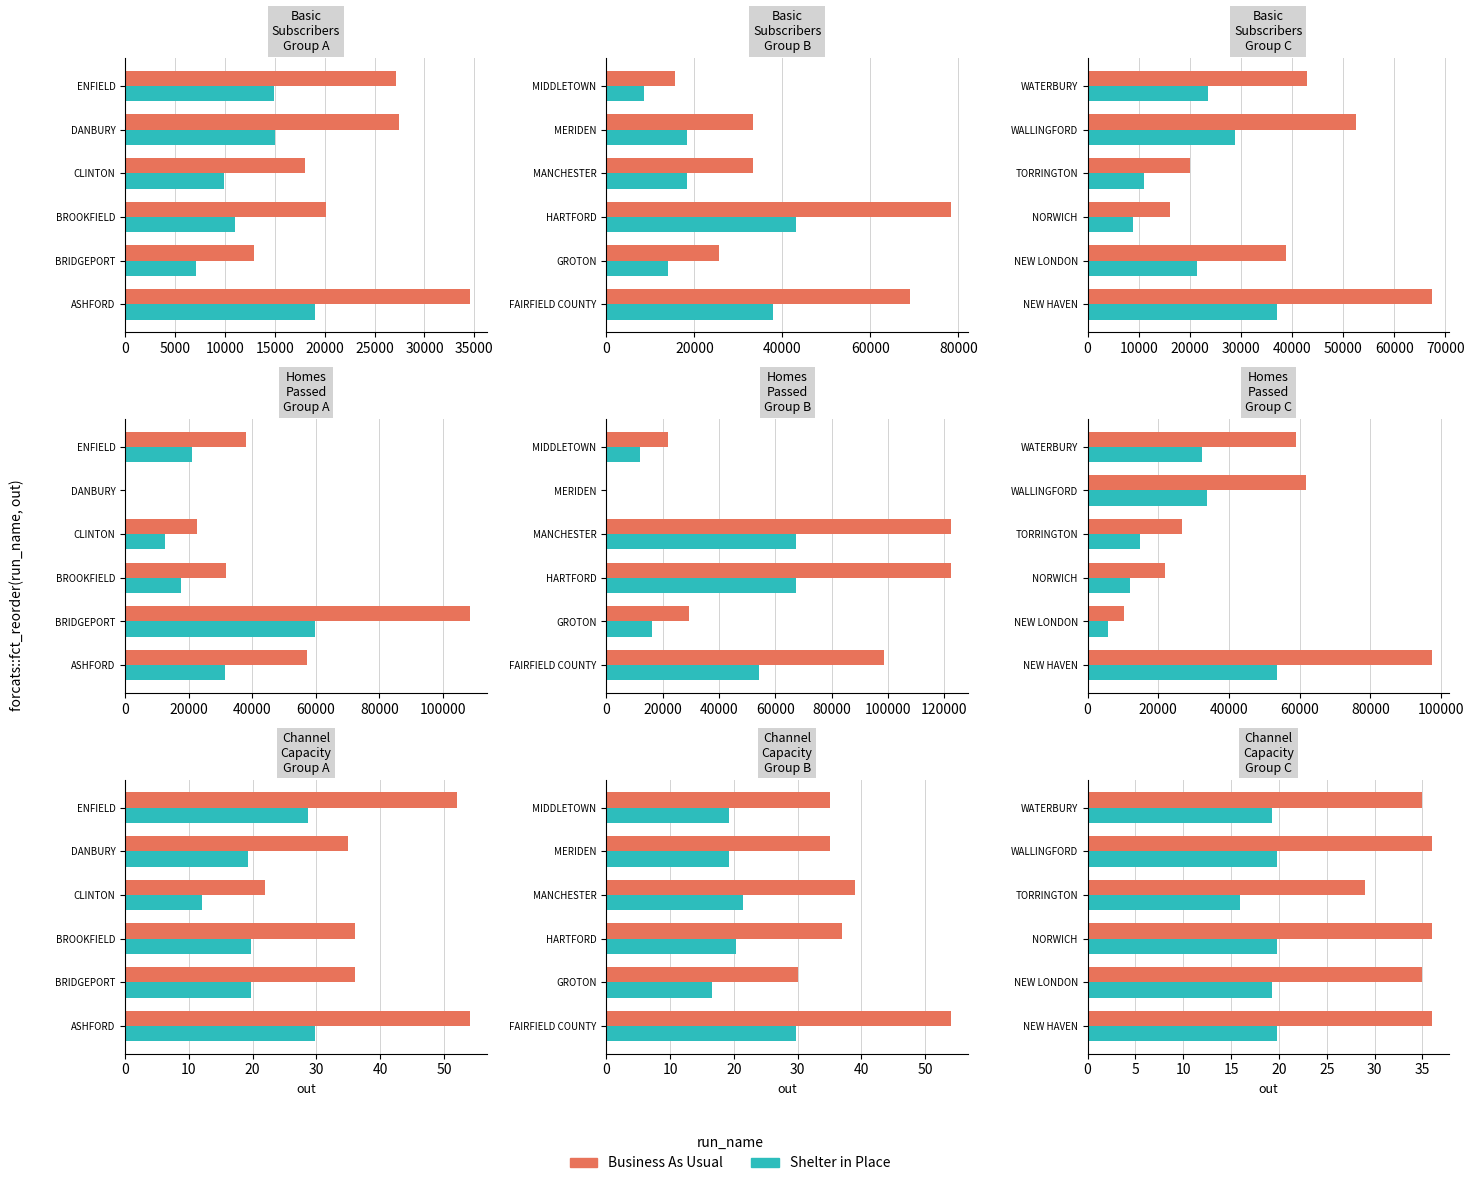

List the series in order of their overall mean, highest first.

Business As Usual, Shelter in Place